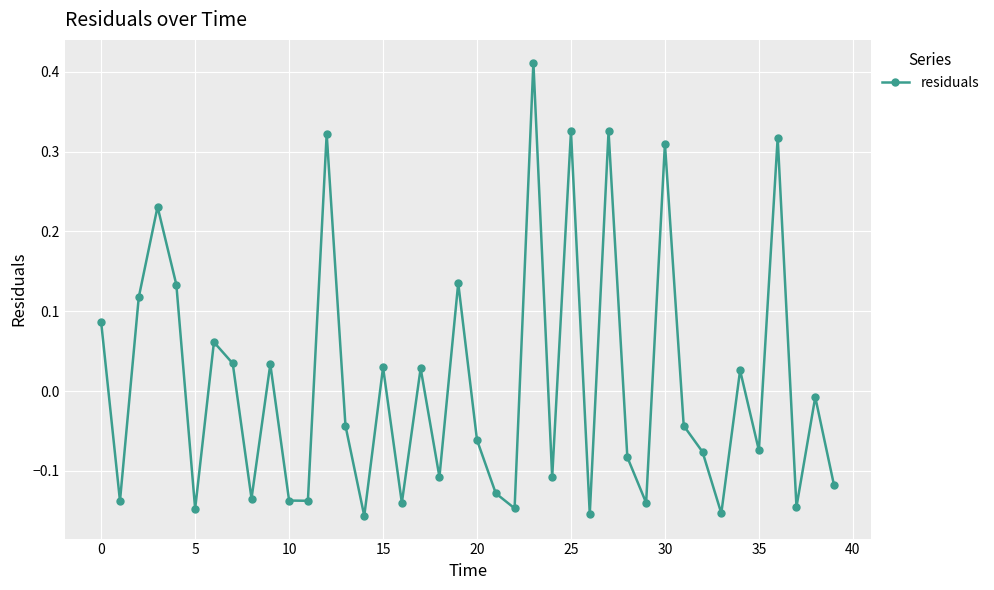

How many points are lower than both their immediate neighbors (excluding endpoints)?

14